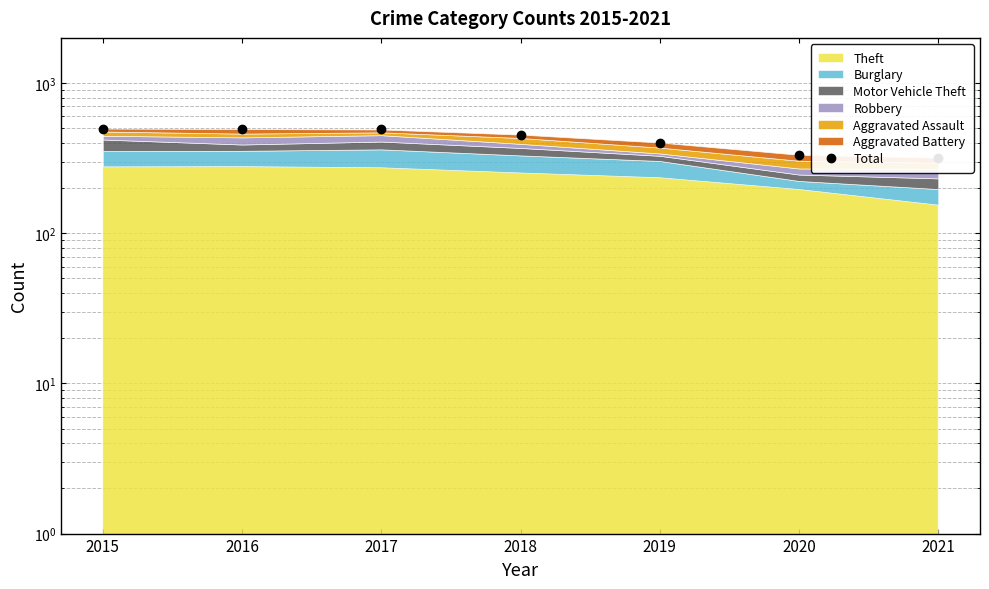

Where is the data nearest to the value 408?

2019